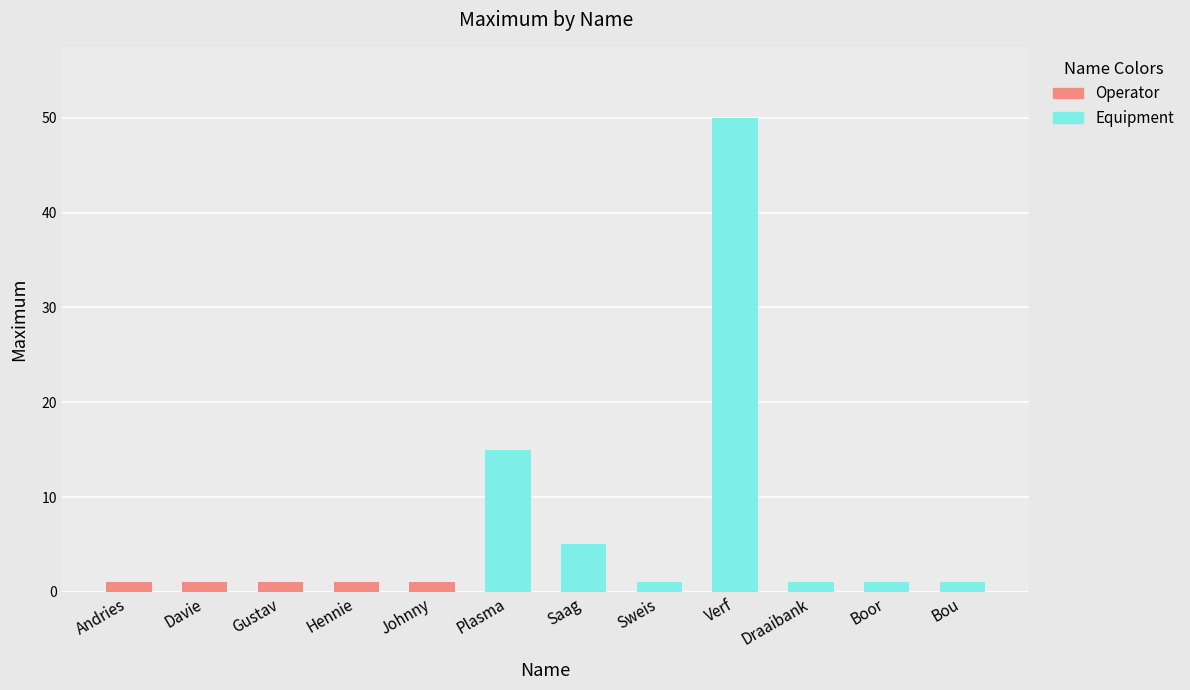

True or false: the data shows 1 at Gustav.

False